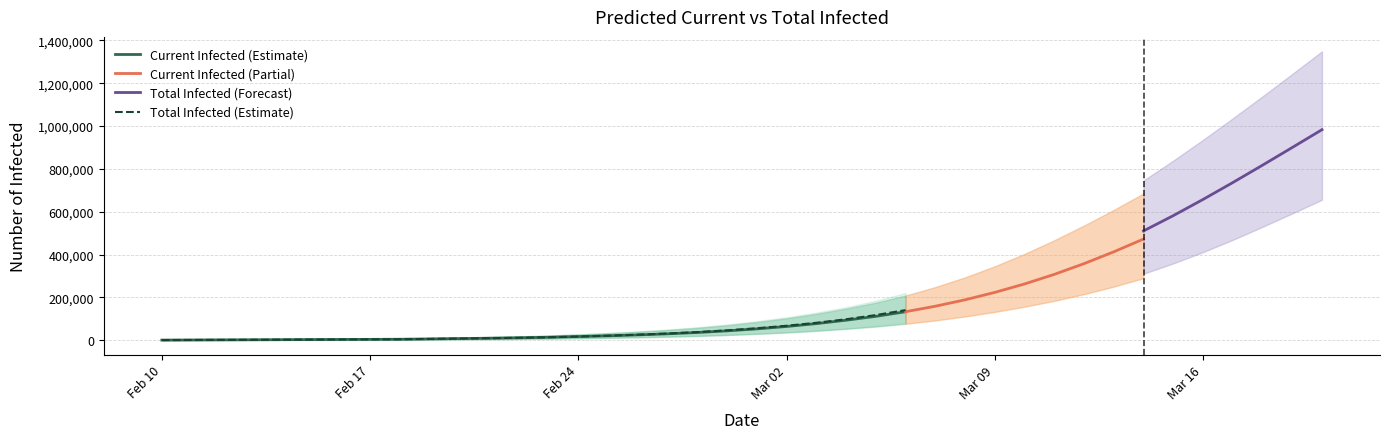

True or false: total_lower and current_upper cross at least once.

False